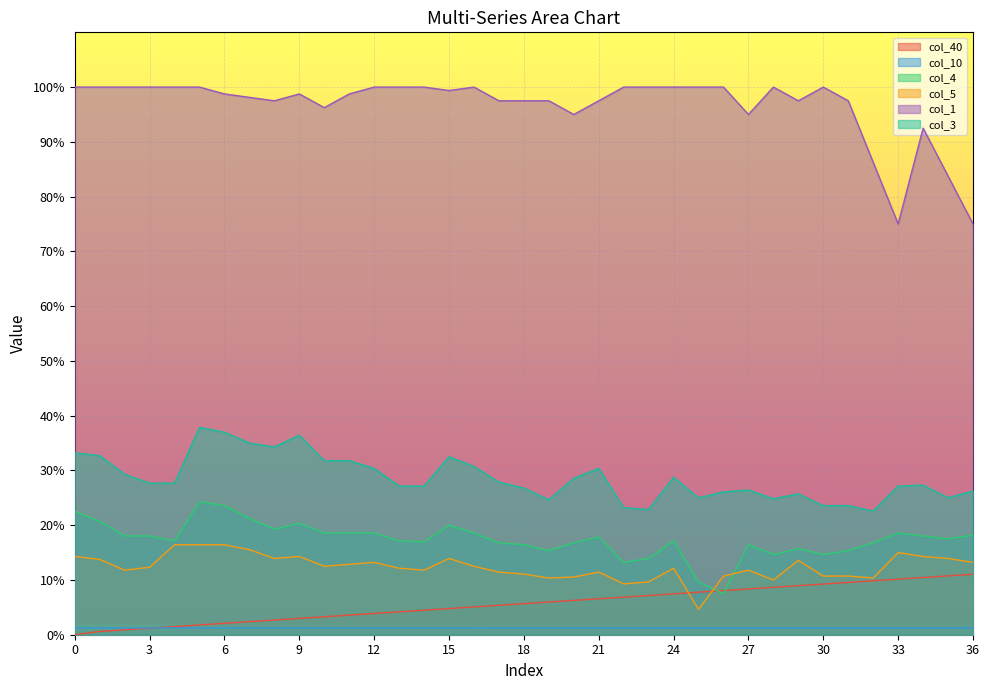

At which category is the sum across all series the highest?

5